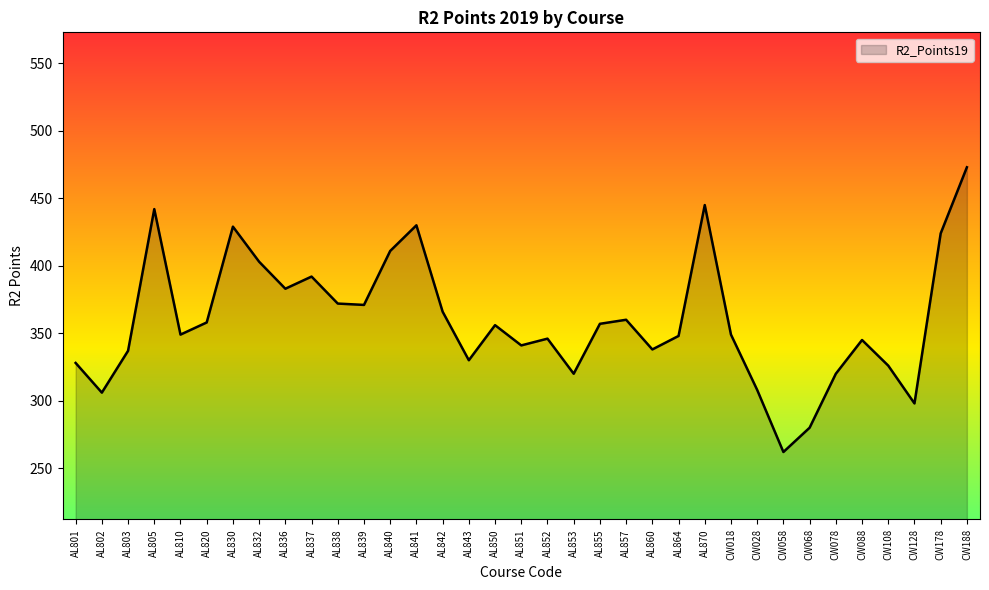

What position from the right is AL840?

23